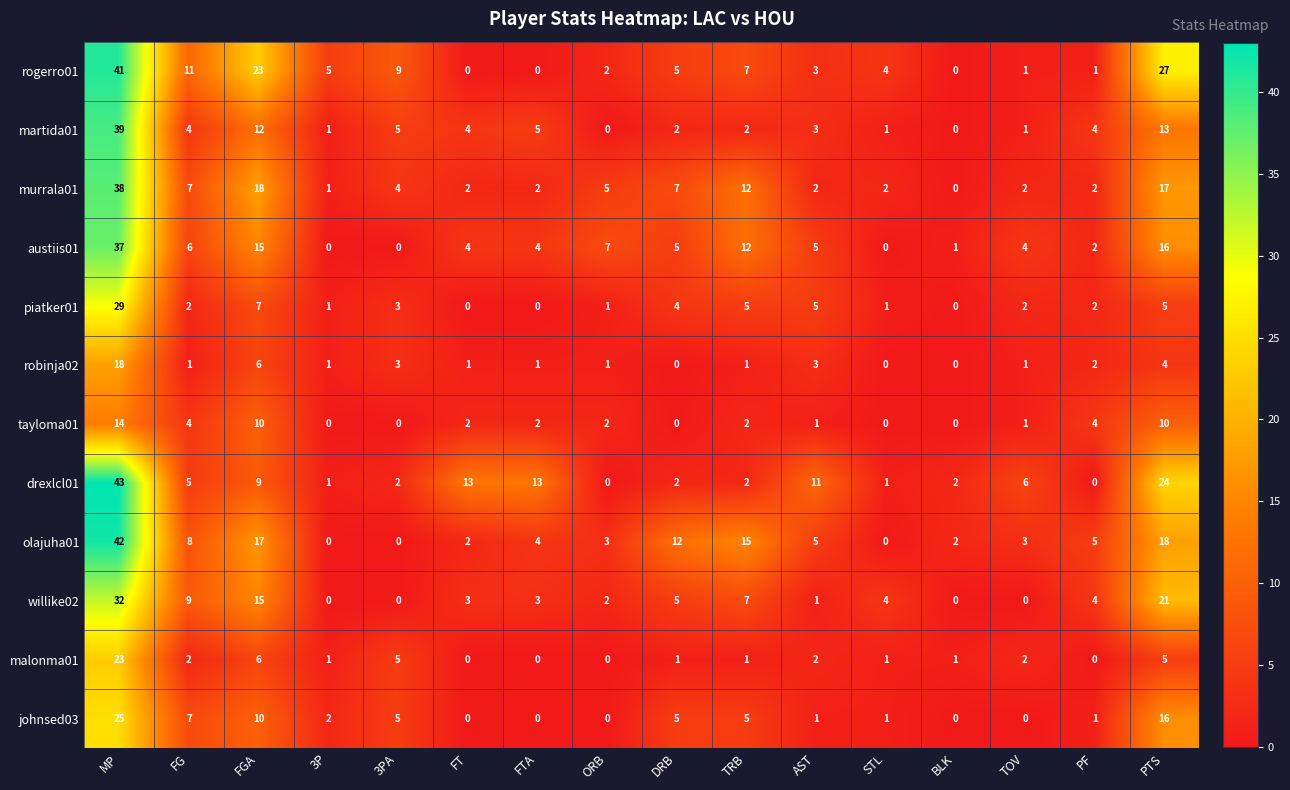

Which series has the largest total across all categories?

rogerro01